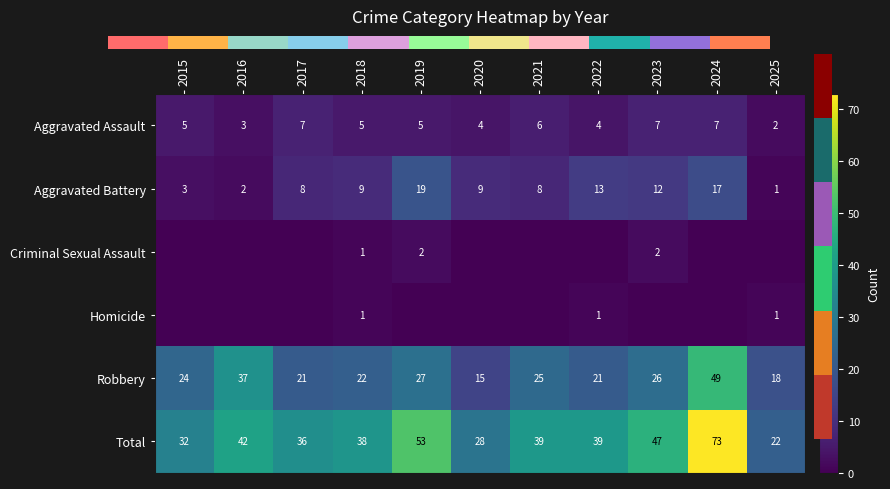

Which series has the largest total across all categories?

Total